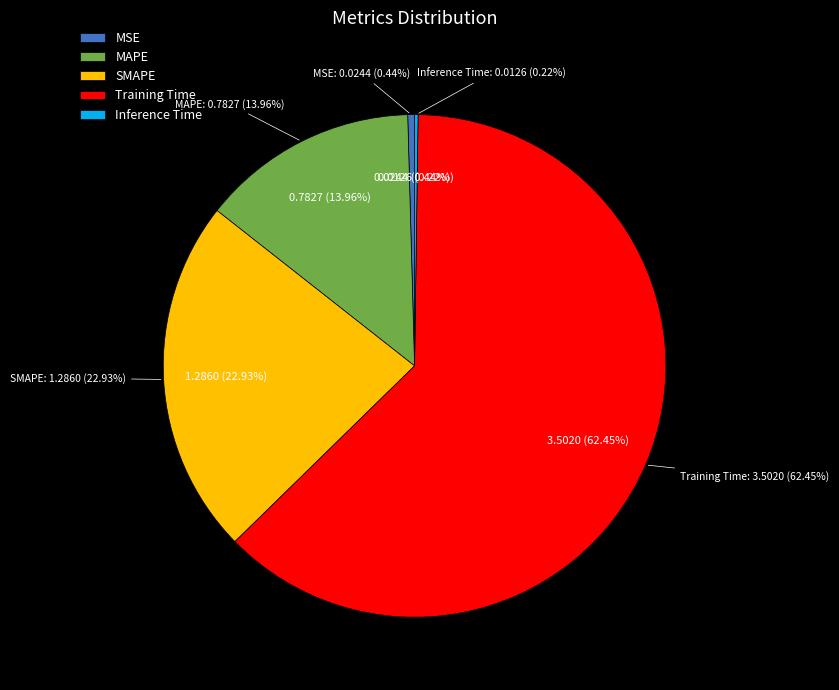

What portion of the pie excludes MSE?

99.6%